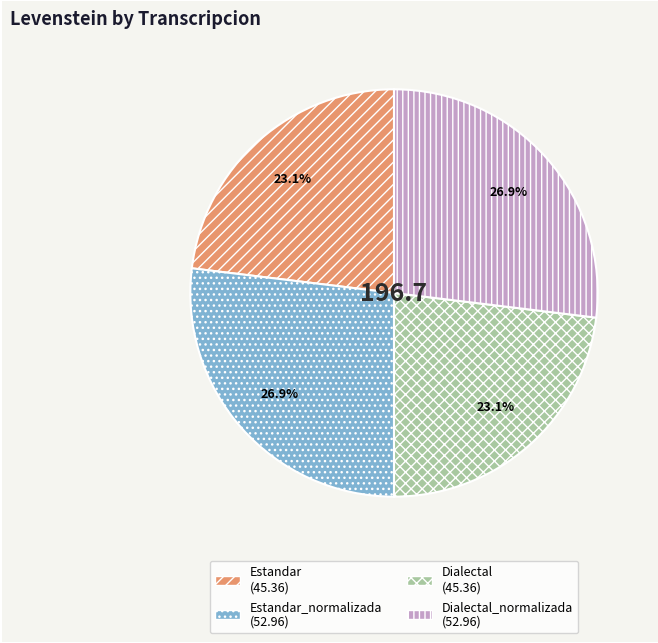

Is there any slice that represents more than half of the pie?

No